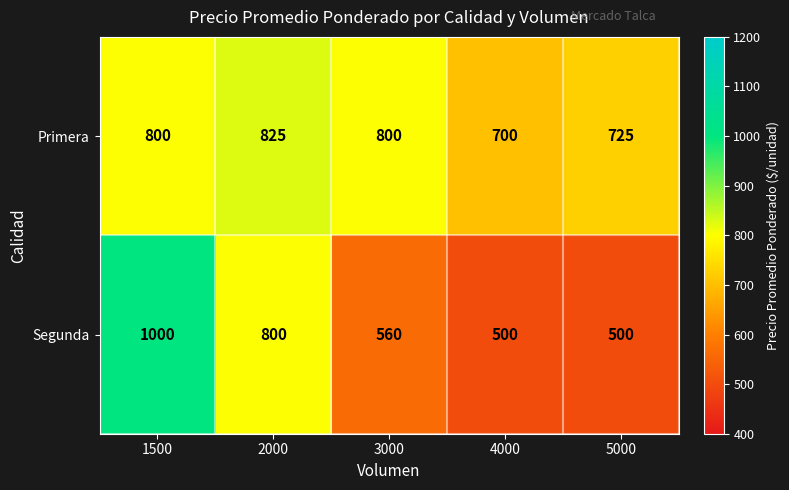

What is the smallest value displayed?

500